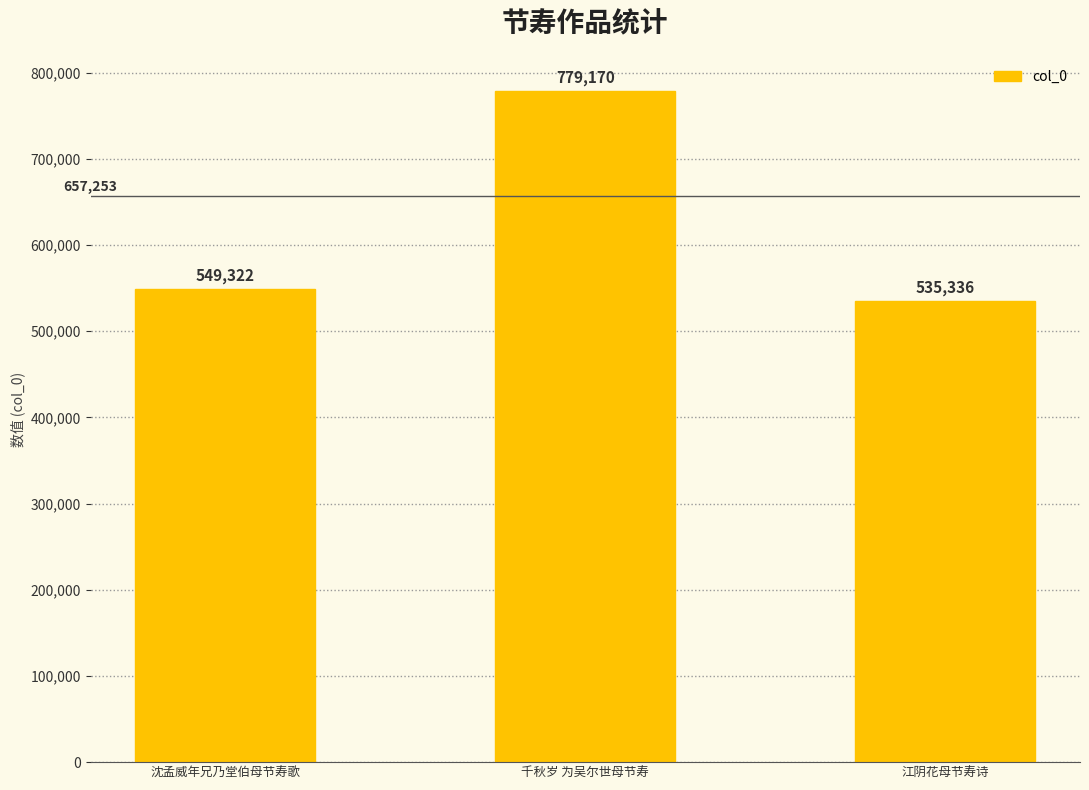

Between 江阴花母节寿诗 and 沈孟威年兄乃堂伯母节寿歌, which is larger?

沈孟威年兄乃堂伯母节寿歌